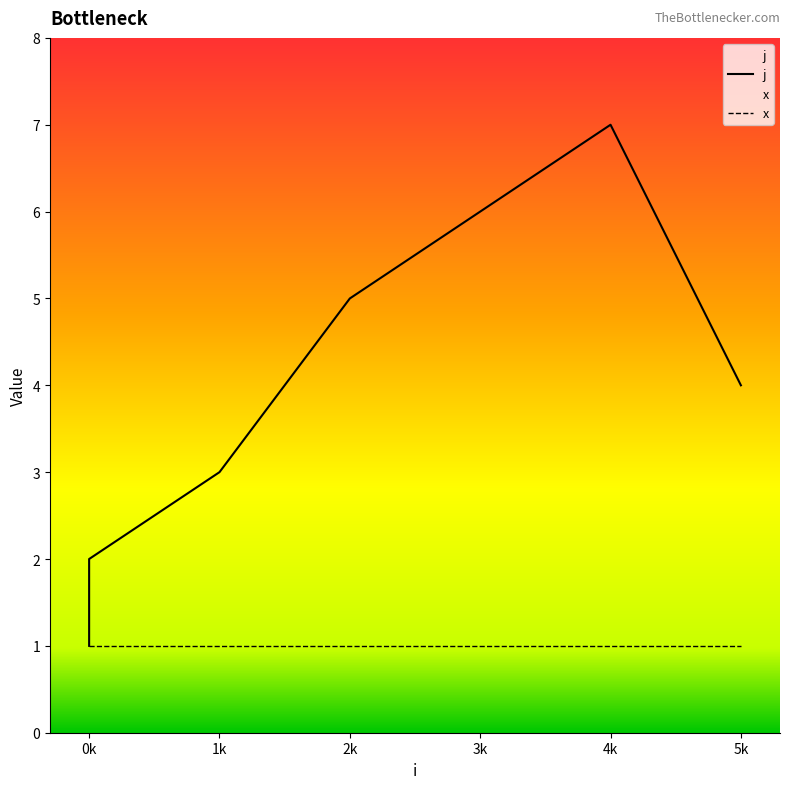

Count the values in the range 2 to 6.

5